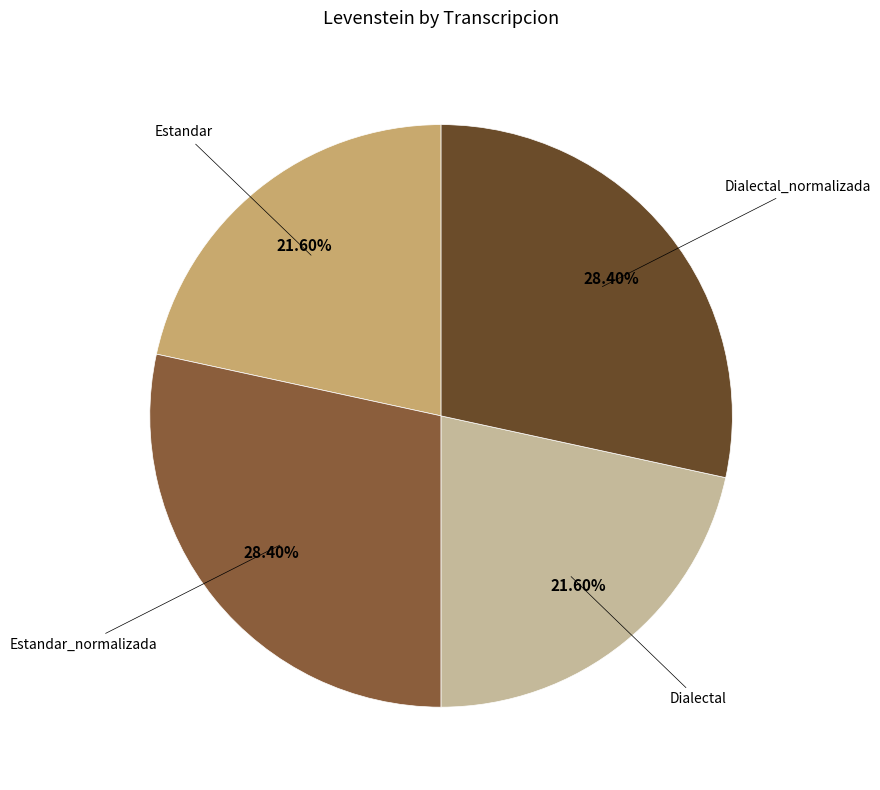

Is there a majority slice in this chart?

No